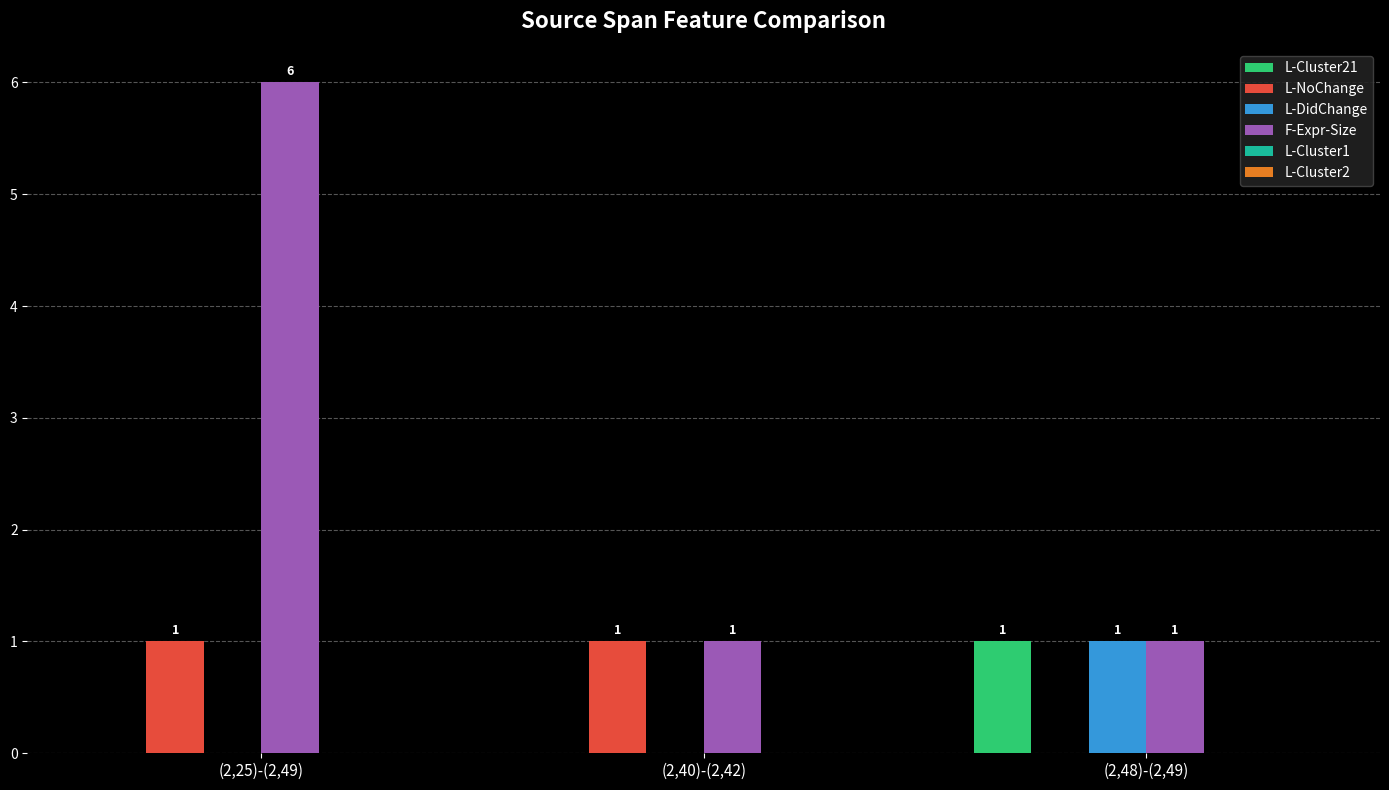

Reading right to left, list all the values displayed in this chart.

L-Cluster21: (2,48)-(2,49)=1	(2,40)-(2,42)=0	(2,25)-(2,49)=0
L-NoChange: (2,48)-(2,49)=0	(2,40)-(2,42)=1	(2,25)-(2,49)=1
L-DidChange: (2,48)-(2,49)=1	(2,40)-(2,42)=0	(2,25)-(2,49)=0
F-Expr-Size: (2,48)-(2,49)=1	(2,40)-(2,42)=1	(2,25)-(2,49)=6